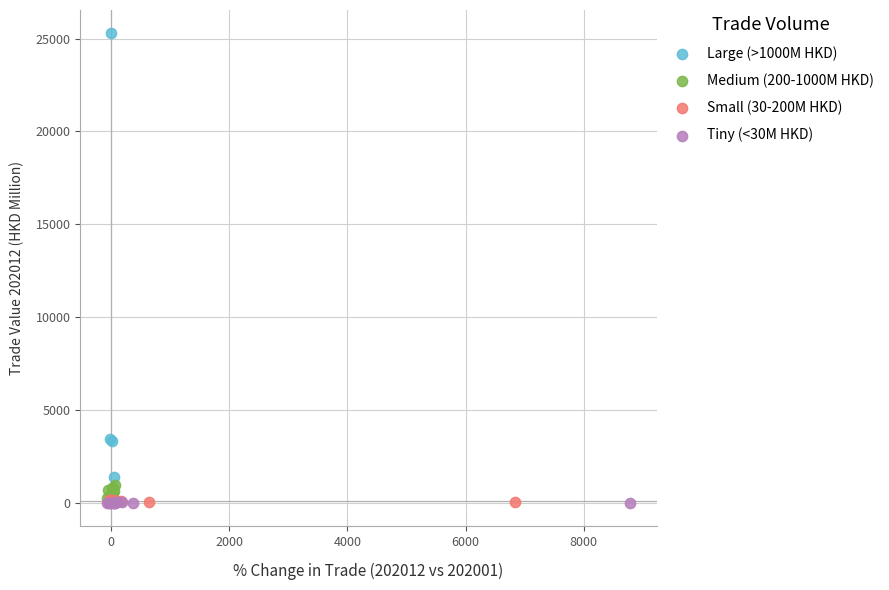

Which series contains the highest Y value?

Large (>1000M HKD)